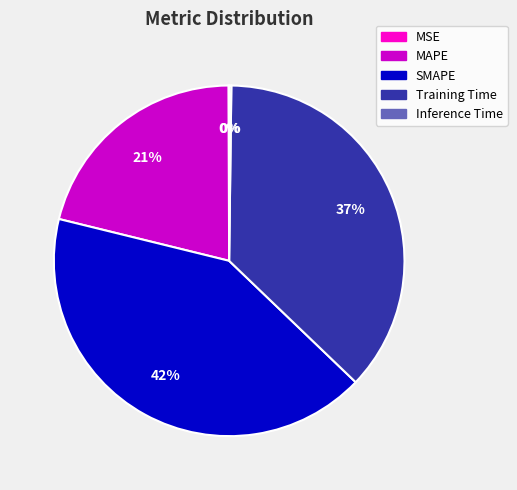

To the nearest percent, what is the difference between the largest and smallest slice percentages?

42%